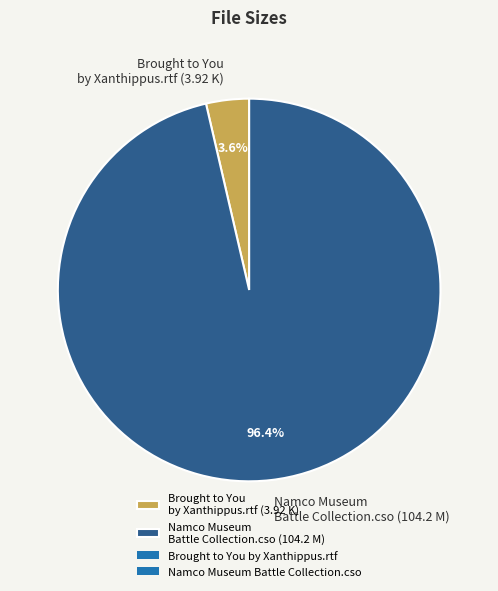

Does Brought to You by Xanthippus.rtf account for over 50% of the chart?

No